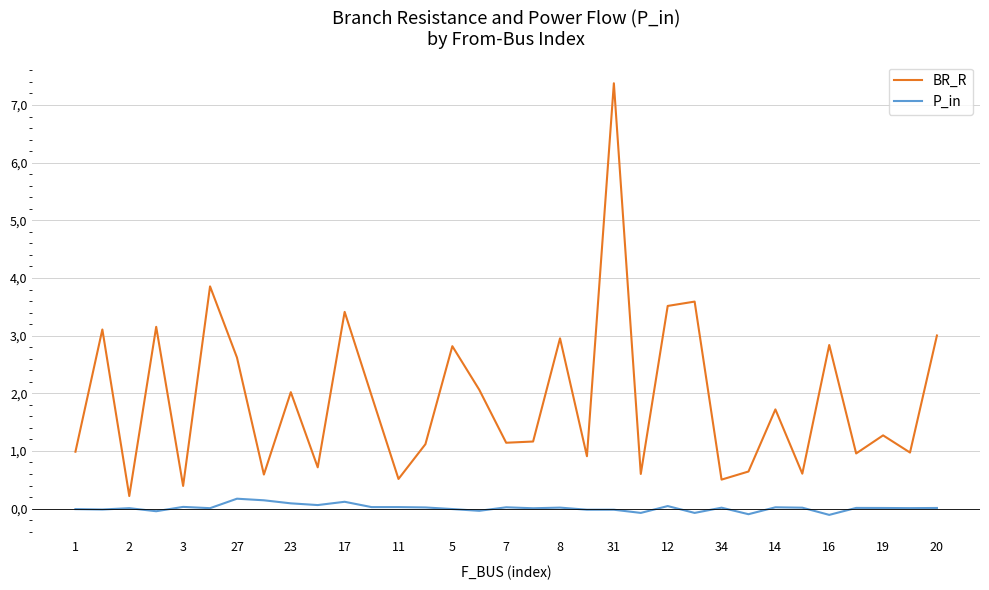

What are all the series names shown in the legend?

BR_R, P_in